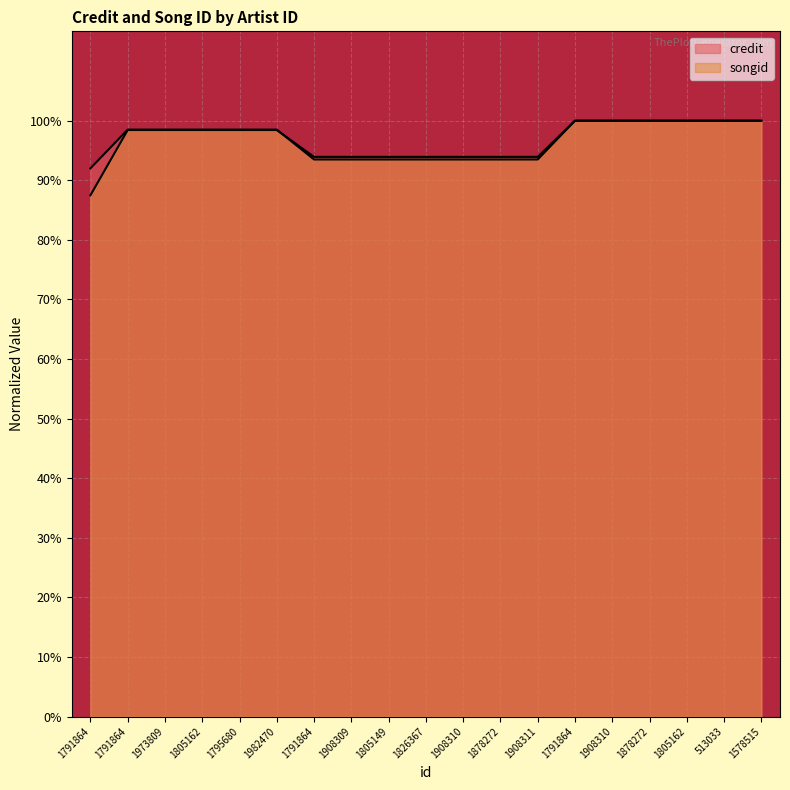

Which series has the largest total across all categories?

credit